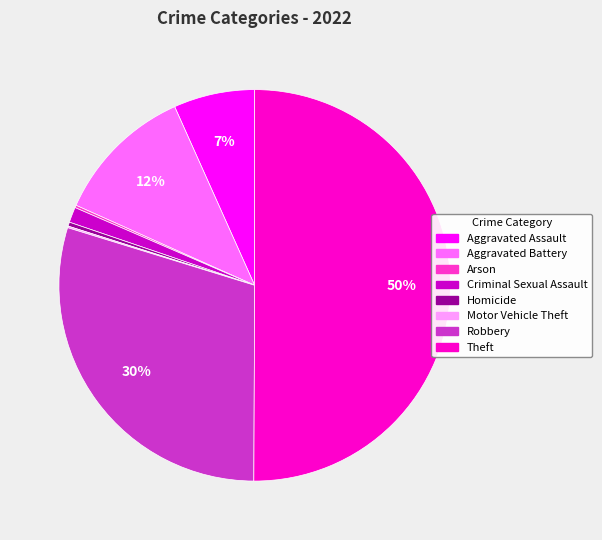

The Criminal Sexual Assault slice represents 11% of the pie. True or false?

False